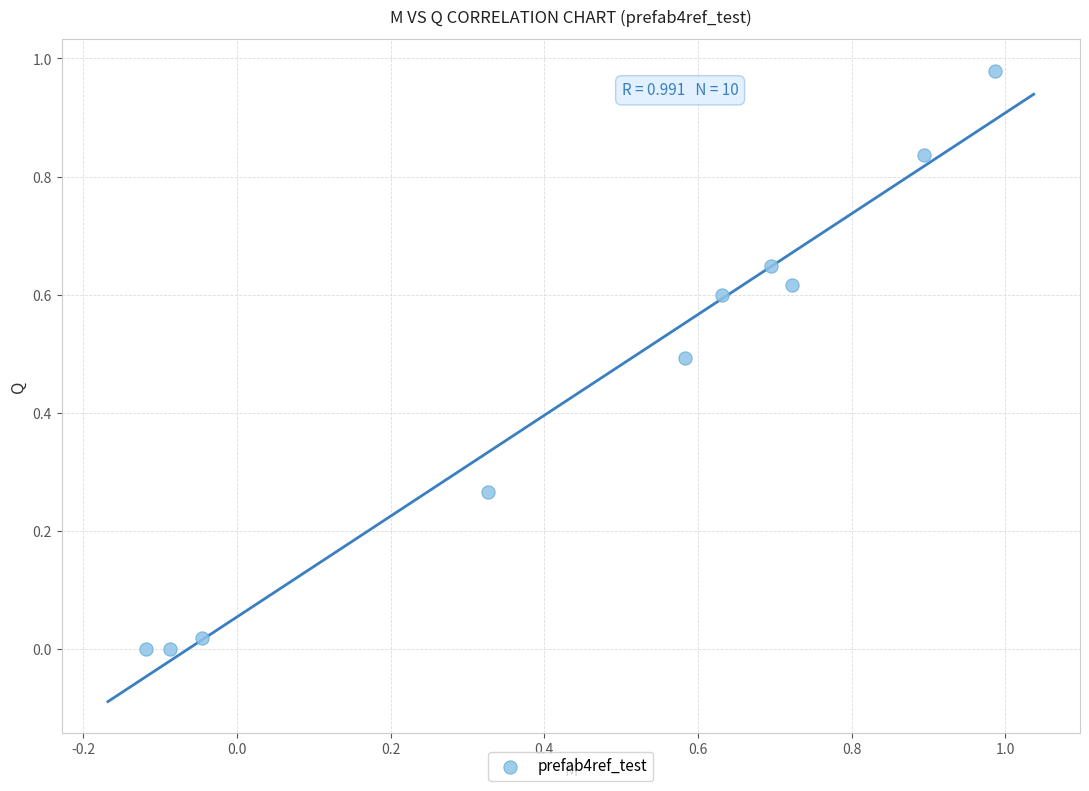

What is the range of X values (max minus min)?

1.1